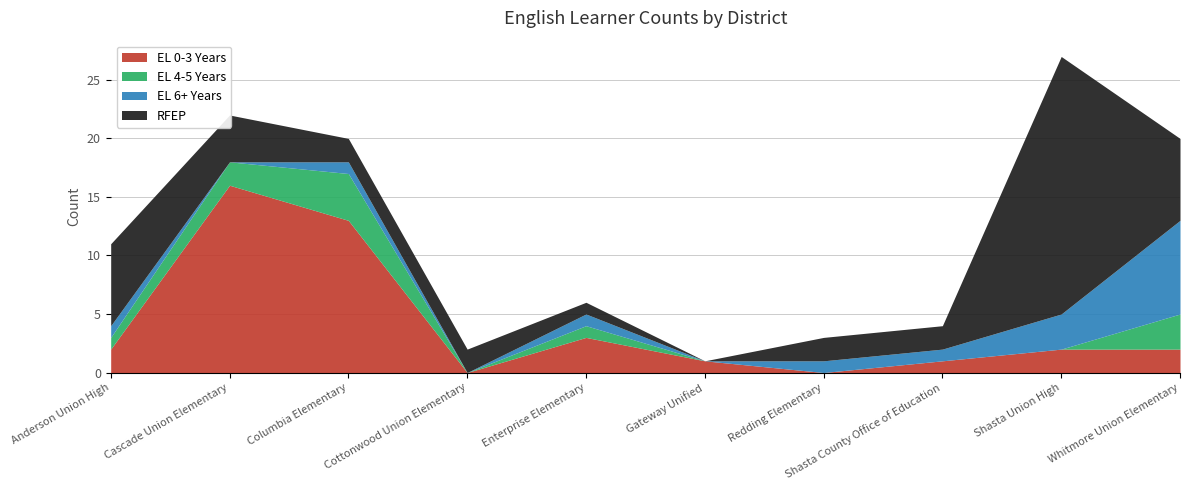

Count the number of data series in this chart.

4